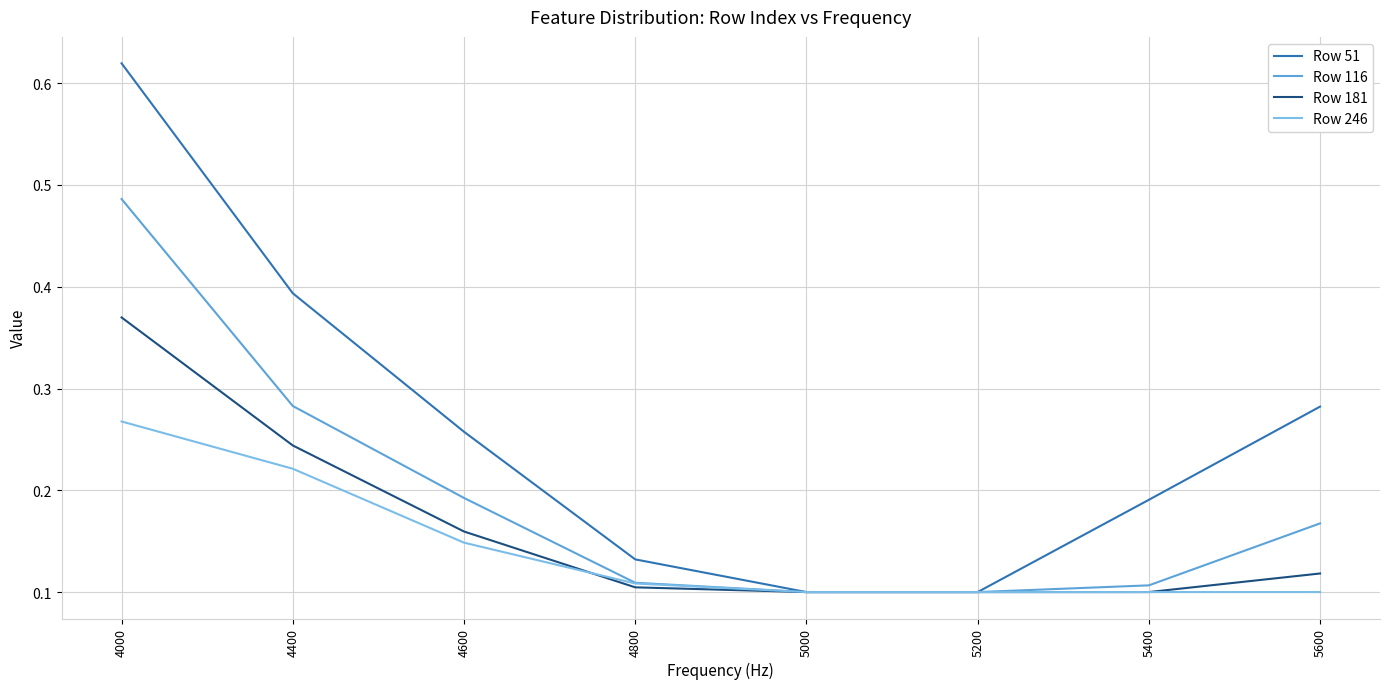

Is the value of Row 181 at 5600 greater than the value of Row 116 at 5000?

Yes